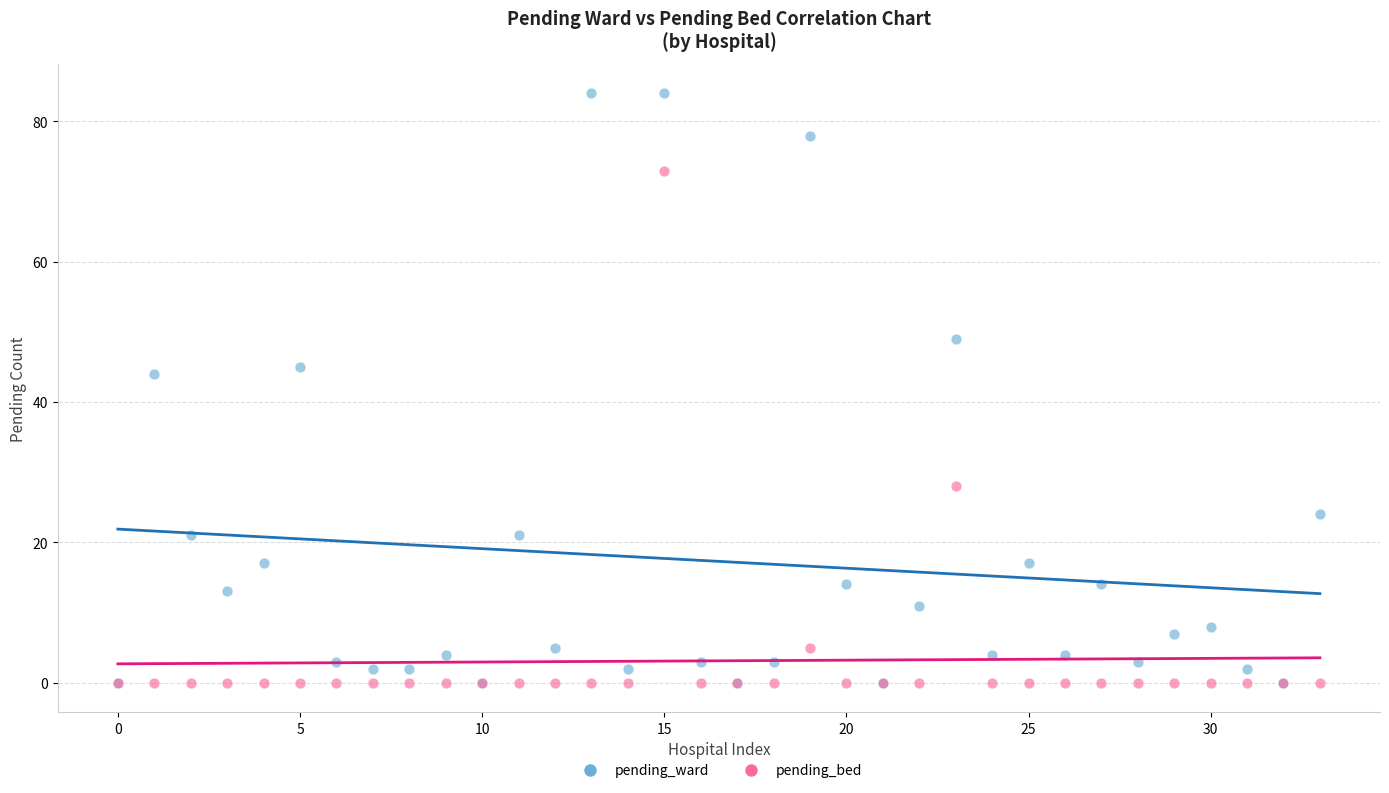

Across all series, what Y value is closest to 42?

44